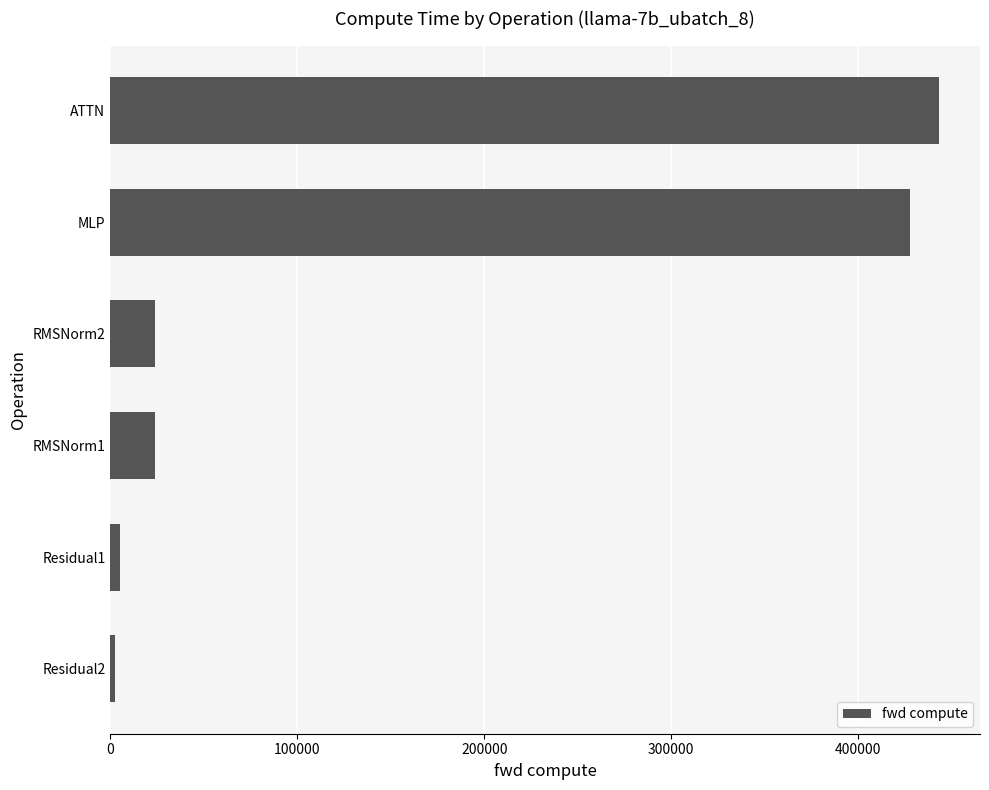

The chart shows a value of 163886.7 at MLP. True or false?

False